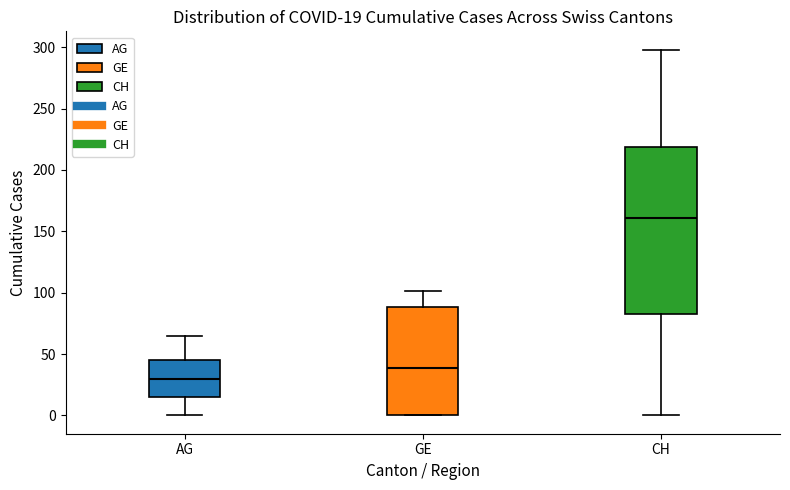

Which box's median line is the highest?

CH